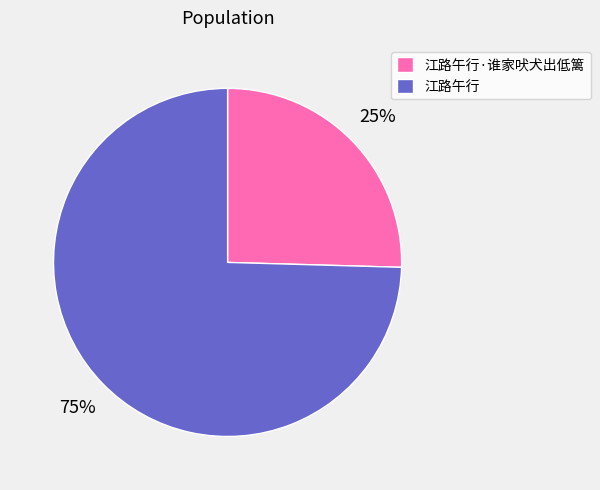

Is it true that 江路午行·谁家吠犬出低篱 is 37% of the pie?

False